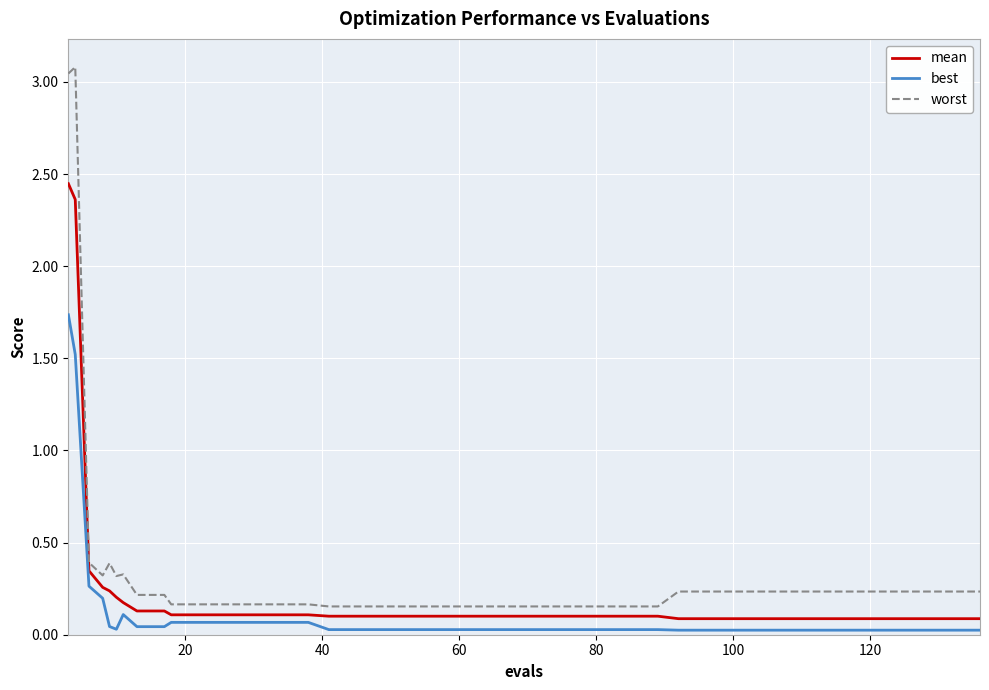

List the series in order of their peak value, lowest first.

best, mean, worst